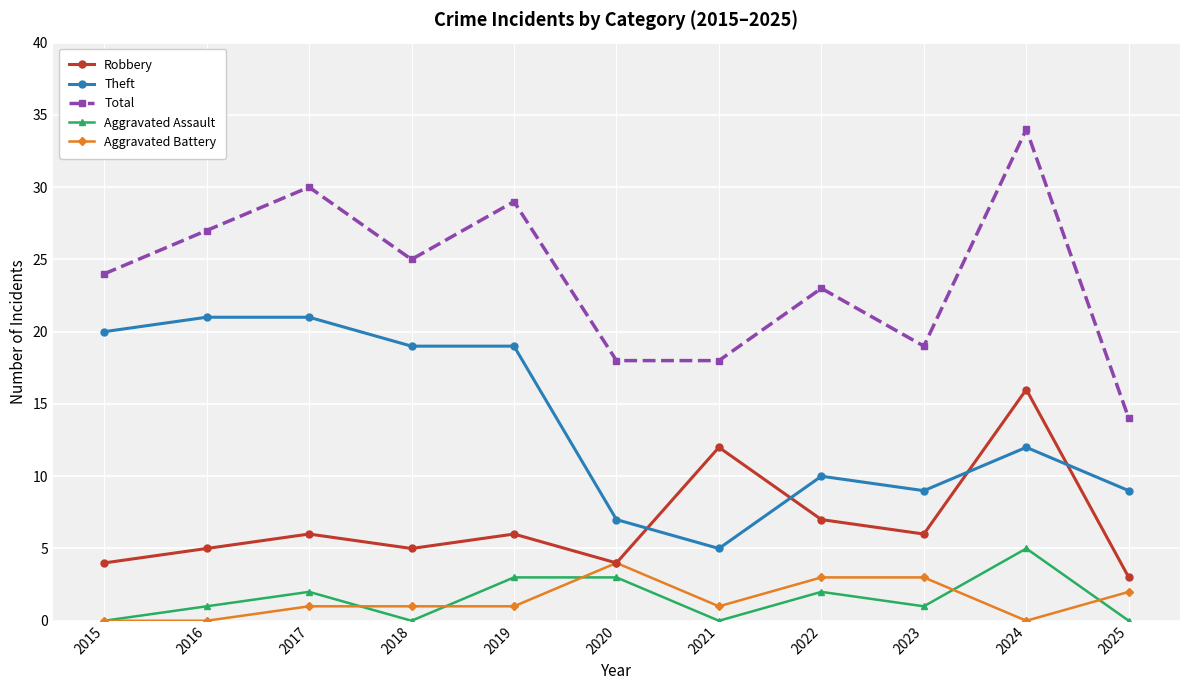

What is the total value across all series at 2017?

60